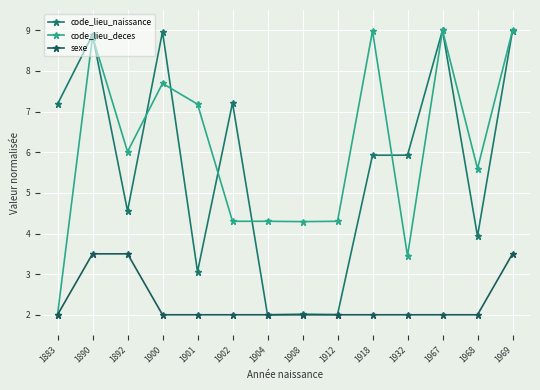

What is the minimum value shown in the chart?

2.0